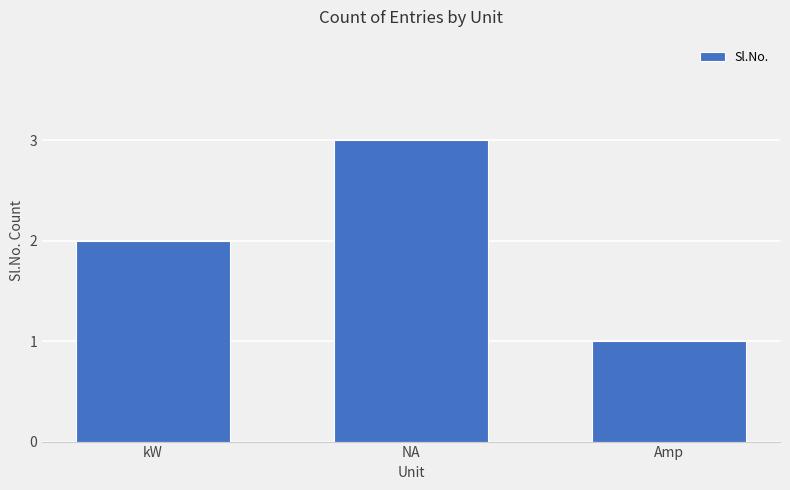

What is the difference between the values at kW and NA?

1